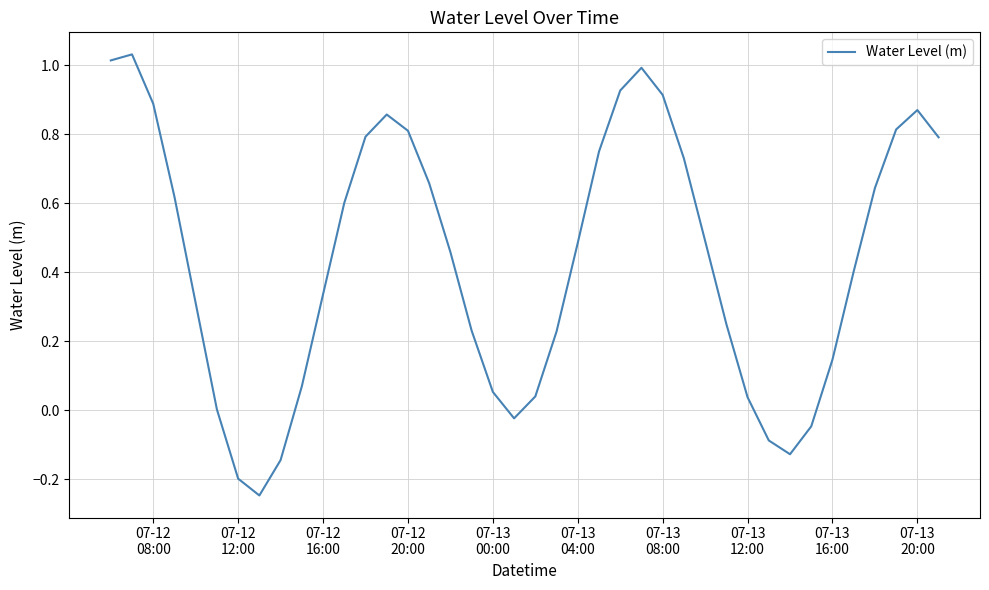

What is the difference between the maximum and minimum values?

1.3